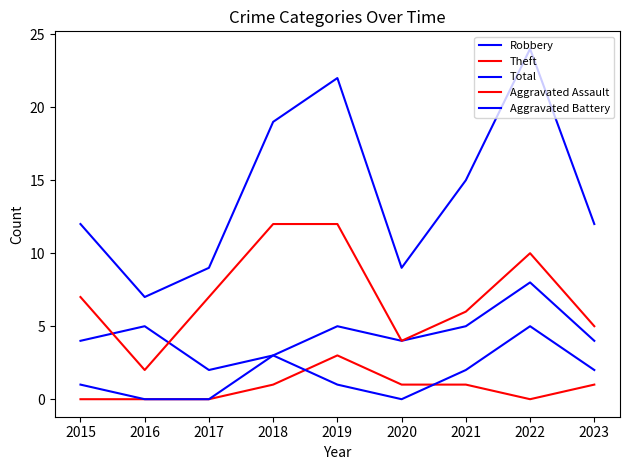

Which category has the highest value across all series?

2022